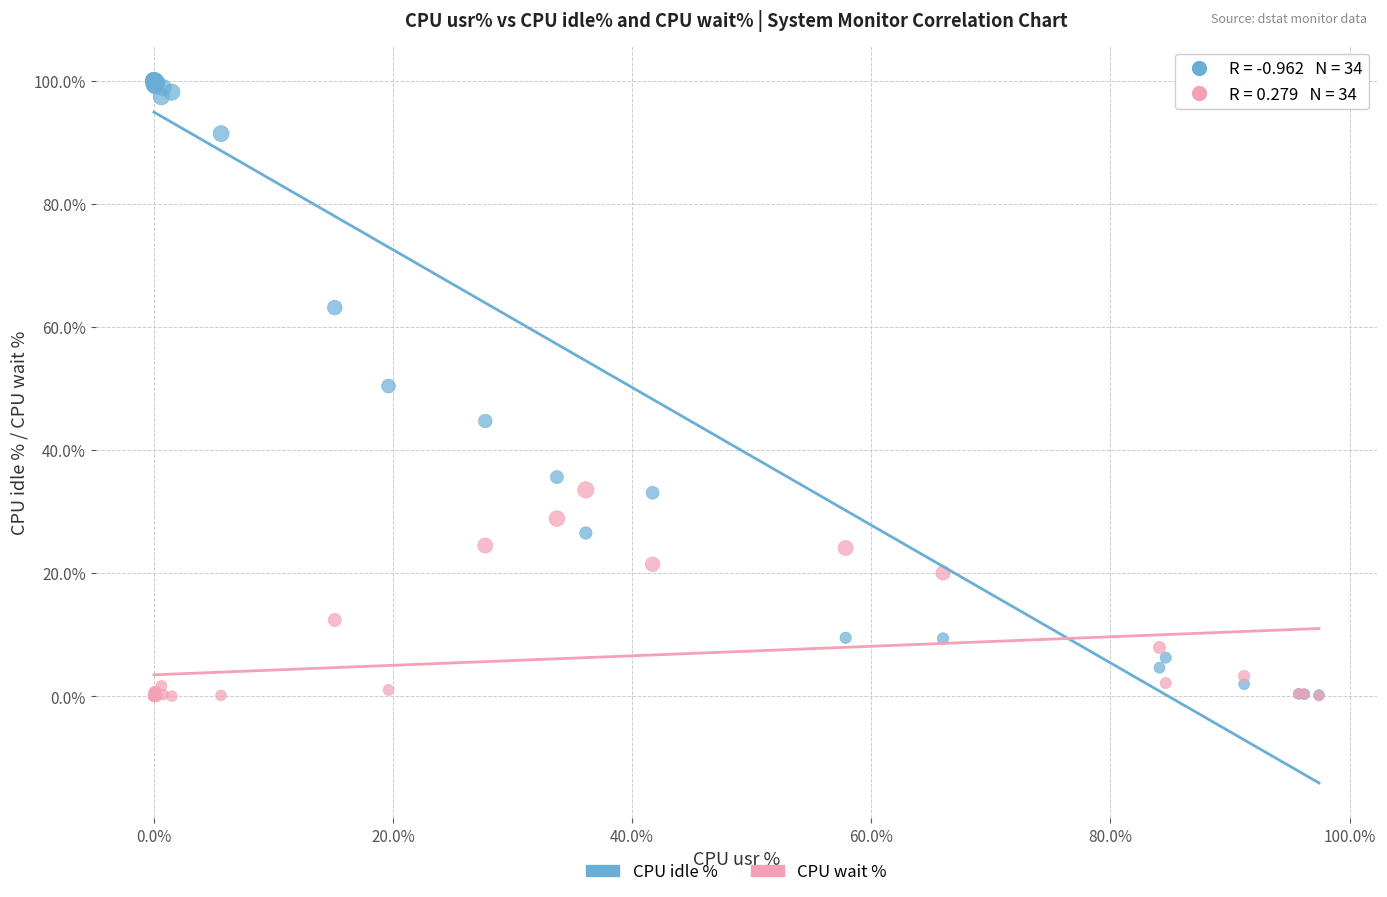

Which series reaches the maximum Y coordinate?

CPU idle %